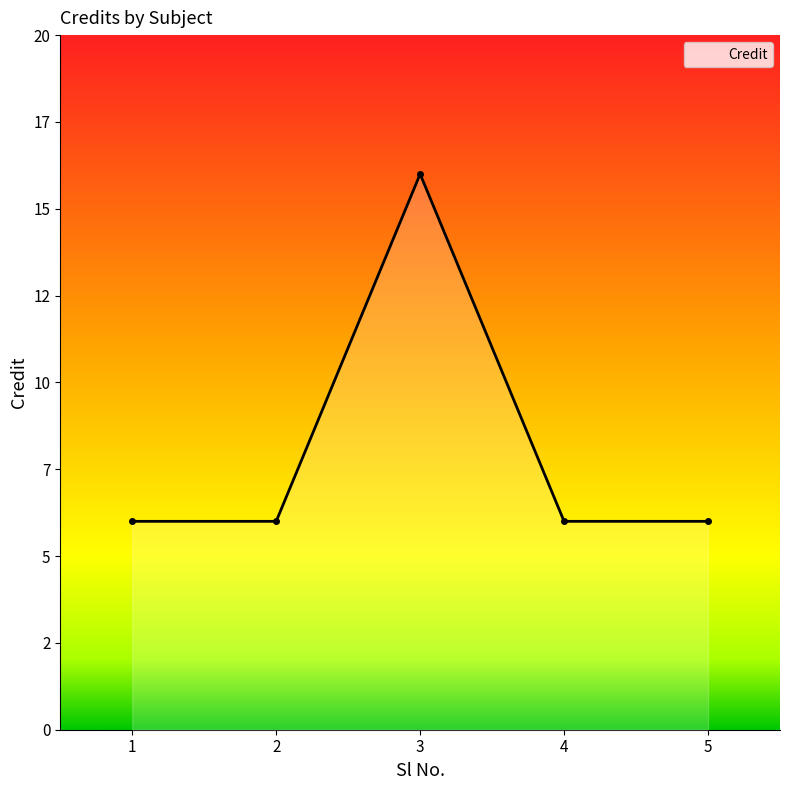

Where is the first local maximum?

3